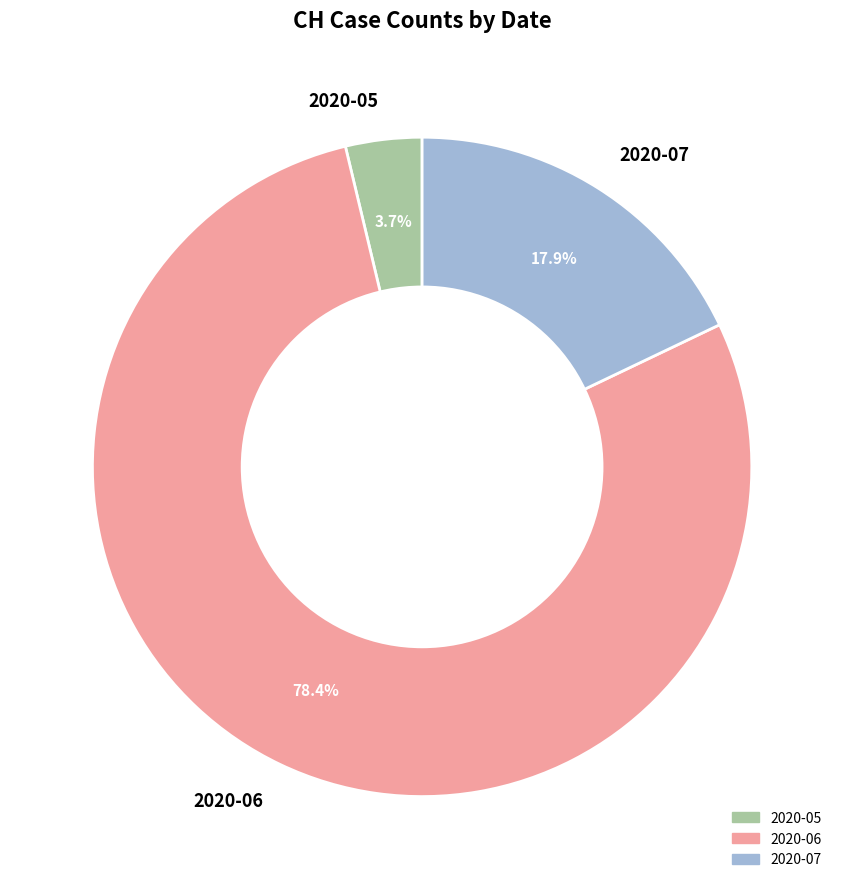

What percentage do 2020-05 and 2020-06 together represent?

82.1%